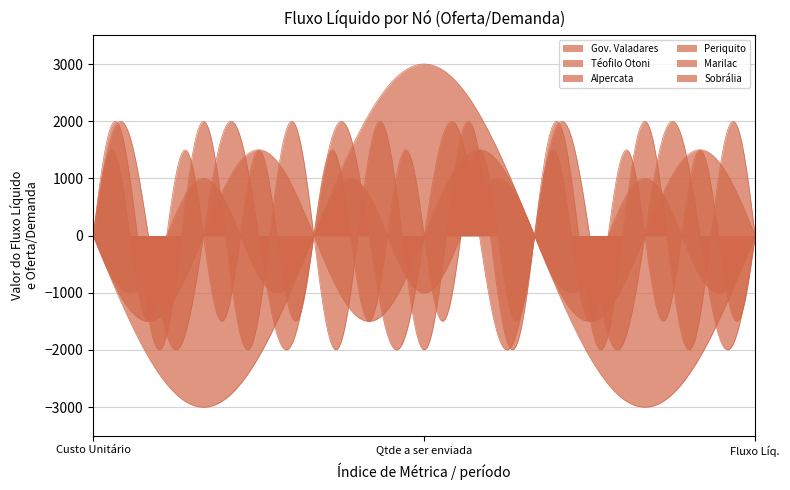

The value of Sobrália at Qtde a ser enviada is 937. True or false?

False